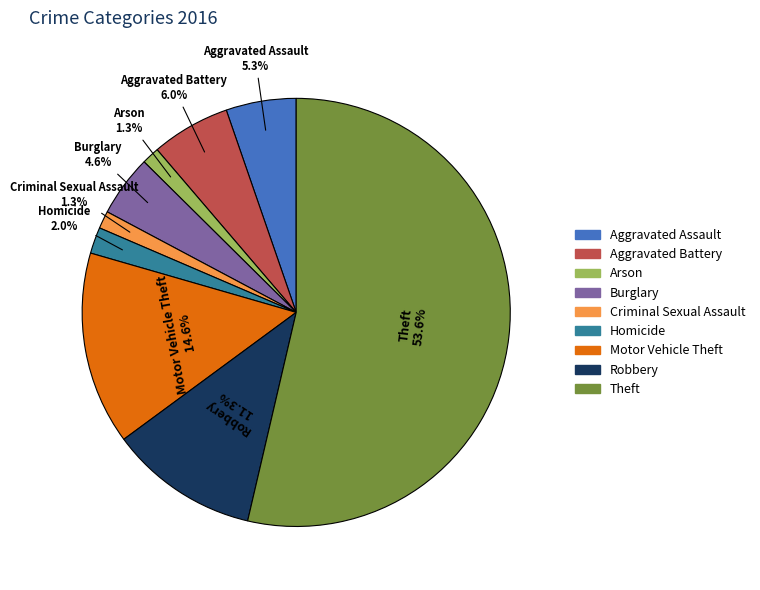

True or false: Motor Vehicle Theft accounts for 15% of the total.

True